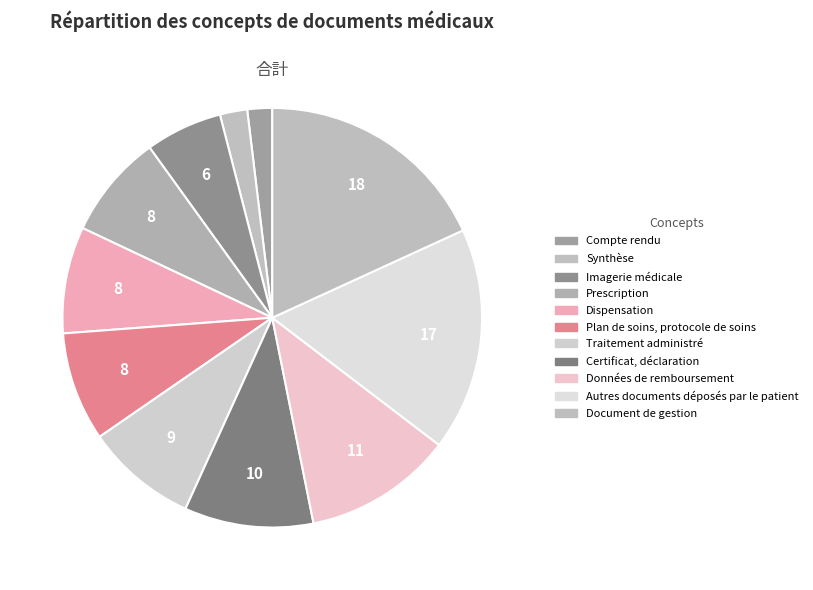

Count the number of slices in the pie.

11